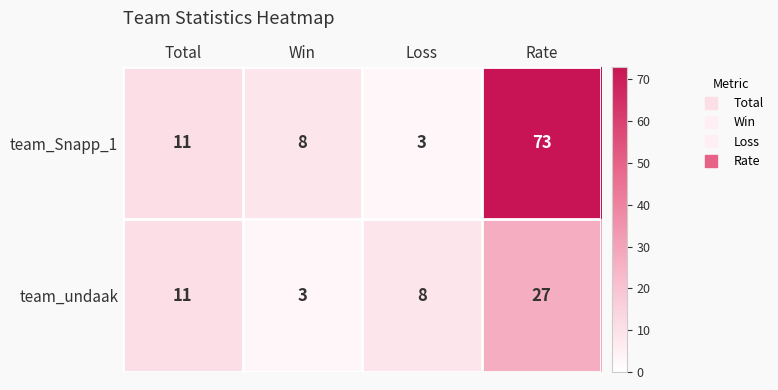

Reading left to right, extract all data points from this chart.

team_Snapp_1: 11	8	3	73
team_undaak: 11	3	8	27